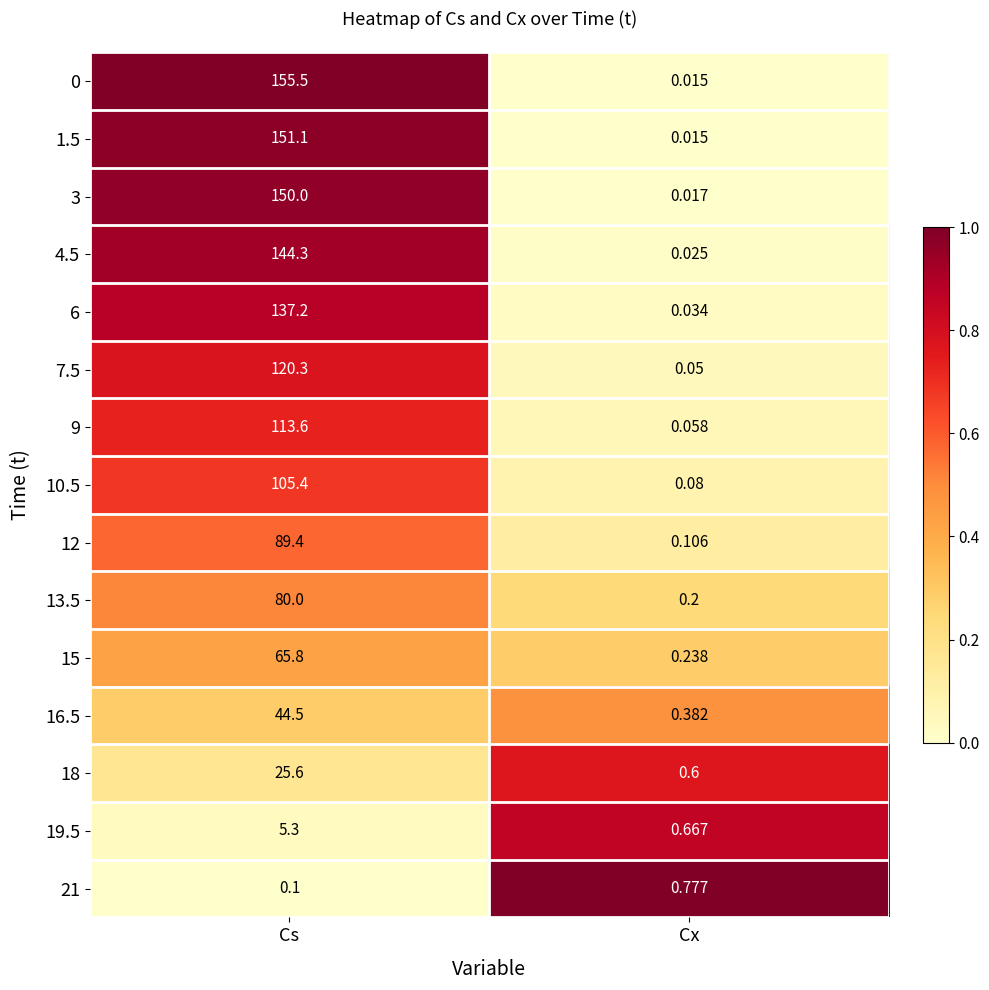

At which category is the sum across all series the highest?

Cs